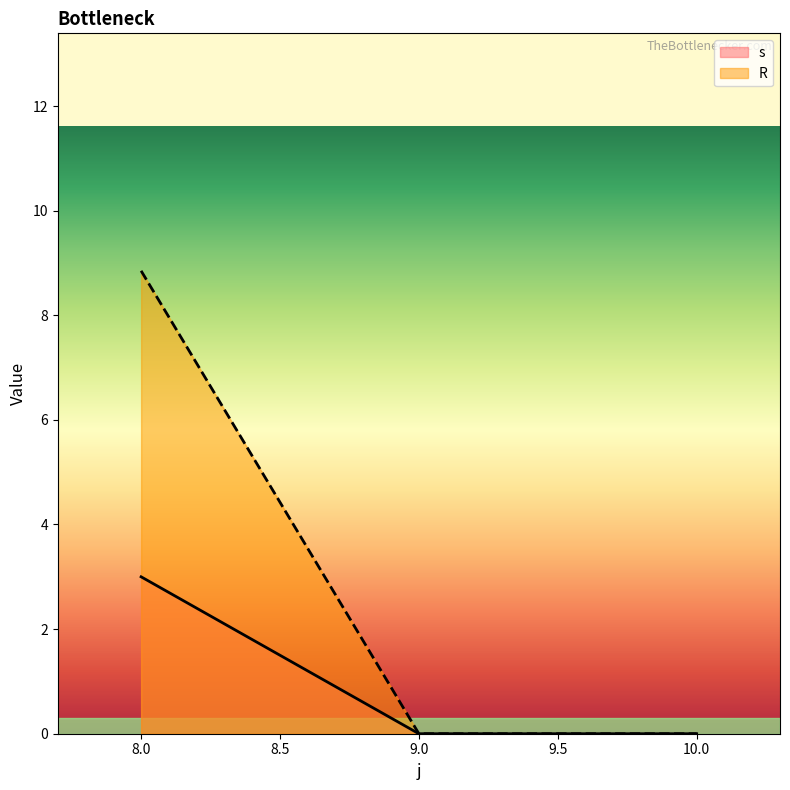

At which label does R reach its peak?

8.0